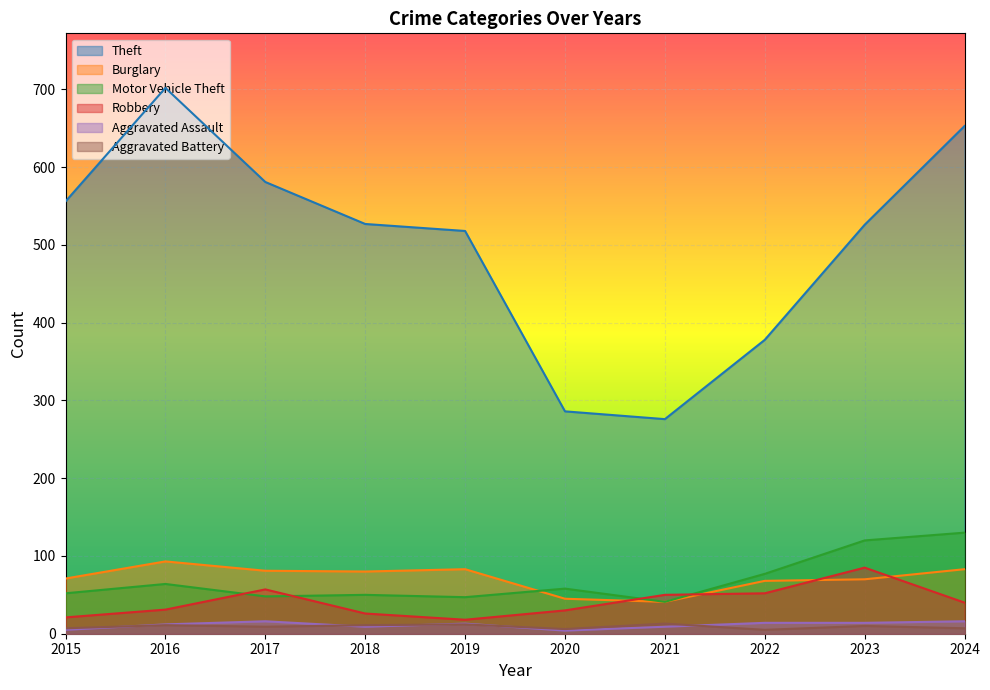

Rank the series at 2016 from lowest to highest value.

Aggravated Battery, Aggravated Assault, Robbery, Motor Vehicle Theft, Burglary, Theft